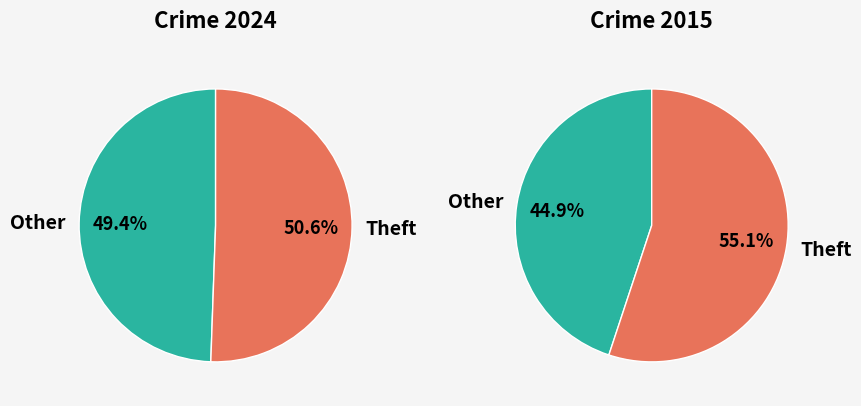

Which slice is the largest?

Theft